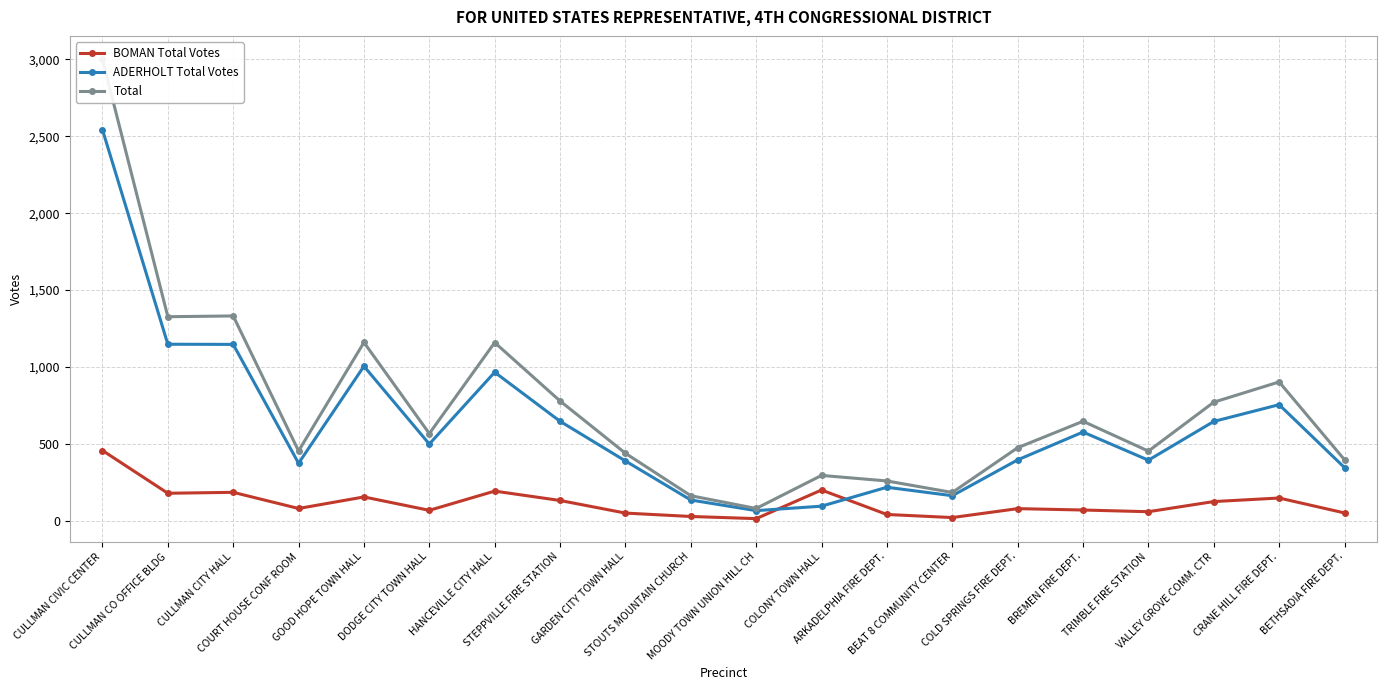

What is the value of the ADERHOLT Total Votes point at the 7th from the left?

966